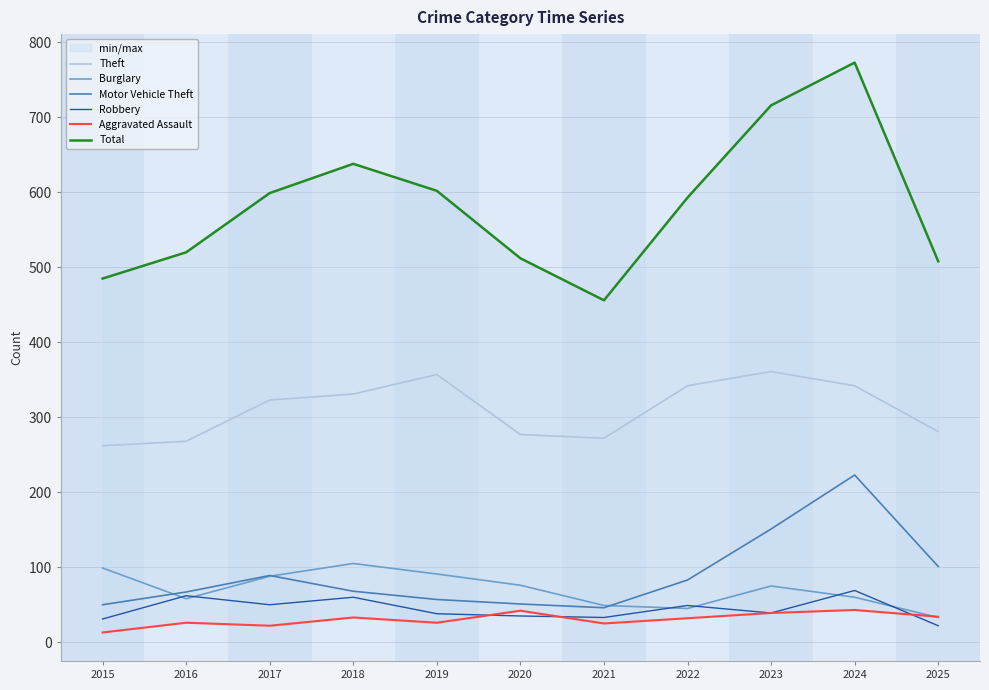

What is the maximum value for Robbery?

69